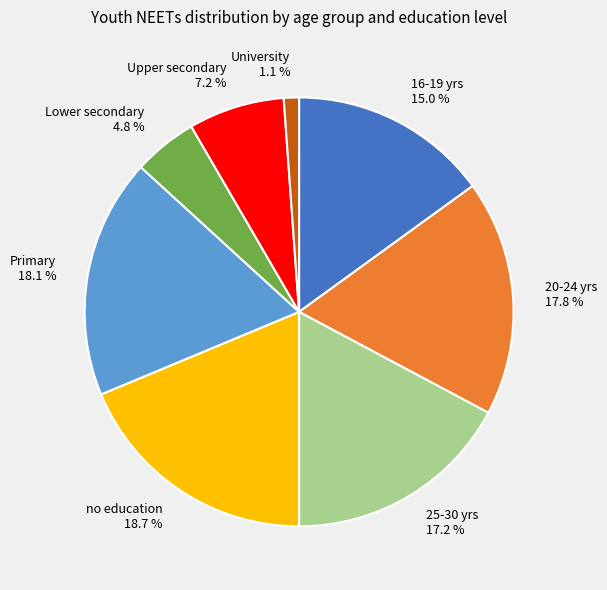

Which category has the smallest portion of the pie?

University